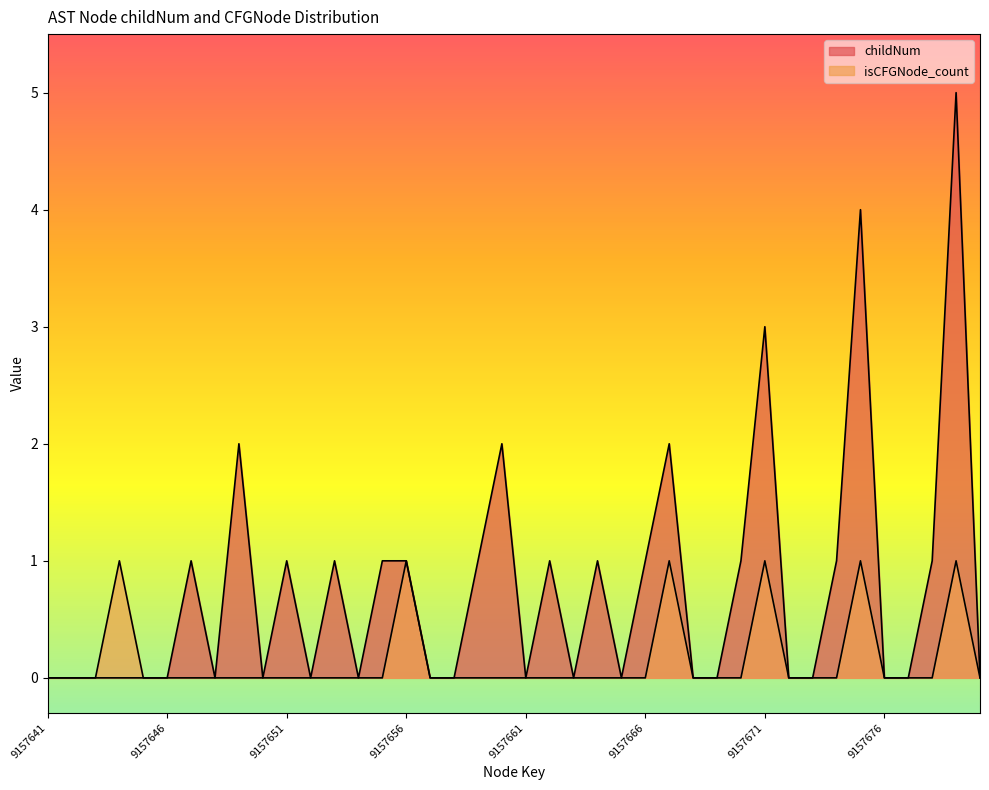

Reading right to left, list all the values displayed in this chart.

childNum: 0	5	1	0	0	4	1	0	0	3	1	0	0	2	1	0	1	0	1	0	2	1	0	0	1	1	0	1	0	1	0	2	0	1	0	0	0	0	0	0
isCFGNode_count: 0	1	0	0	0	1	0	0	0	1	0	0	0	1	0	0	0	0	0	0	0	0	0	0	1	0	0	0	0	0	0	0	0	0	0	0	1	0	0	0